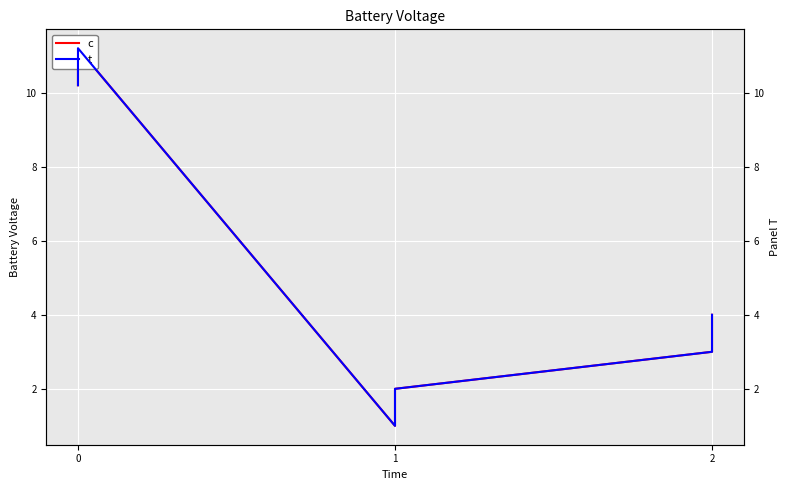

The value of c at 0 is 16.0. True or false?

False